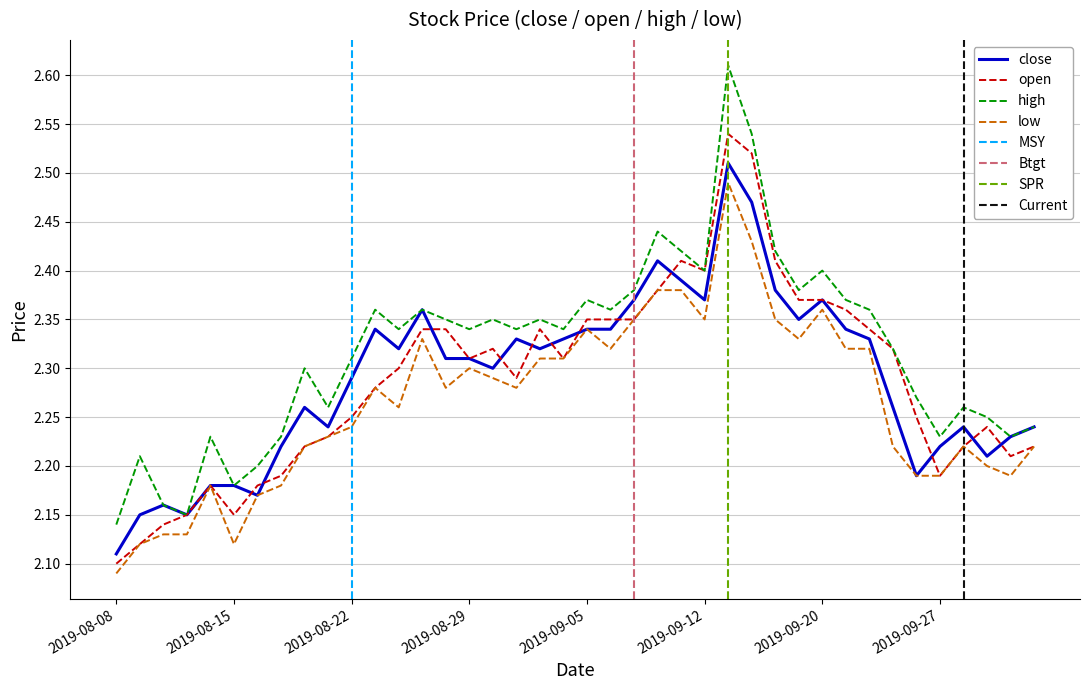

What is the spread (max minus min) of values at 2019-08-09?

0.1